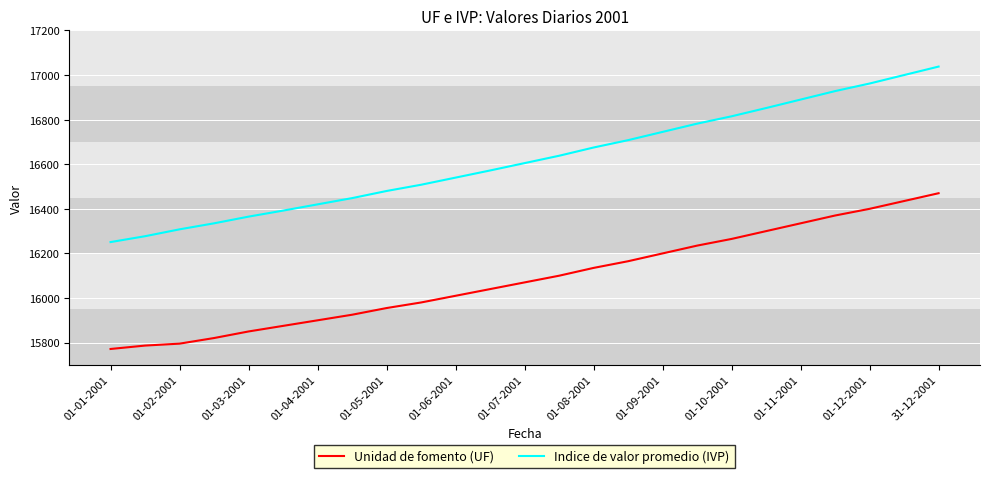

Which series has the widest spread of values?

Indice de valor promedio (IVP)